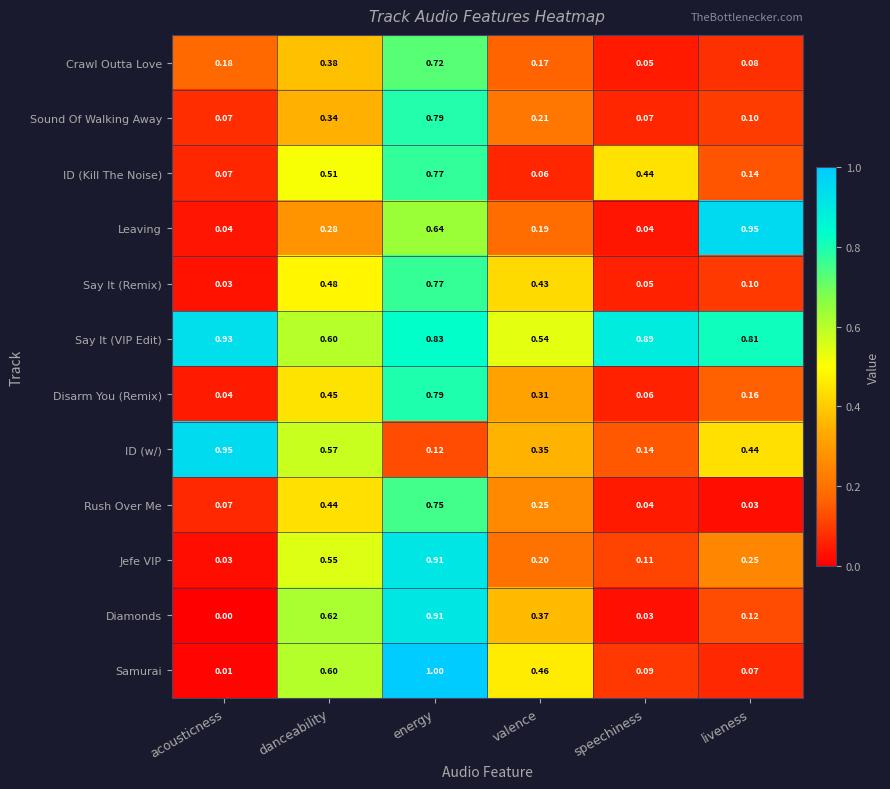

Which series changed the most between energy and speechiness?

Samurai